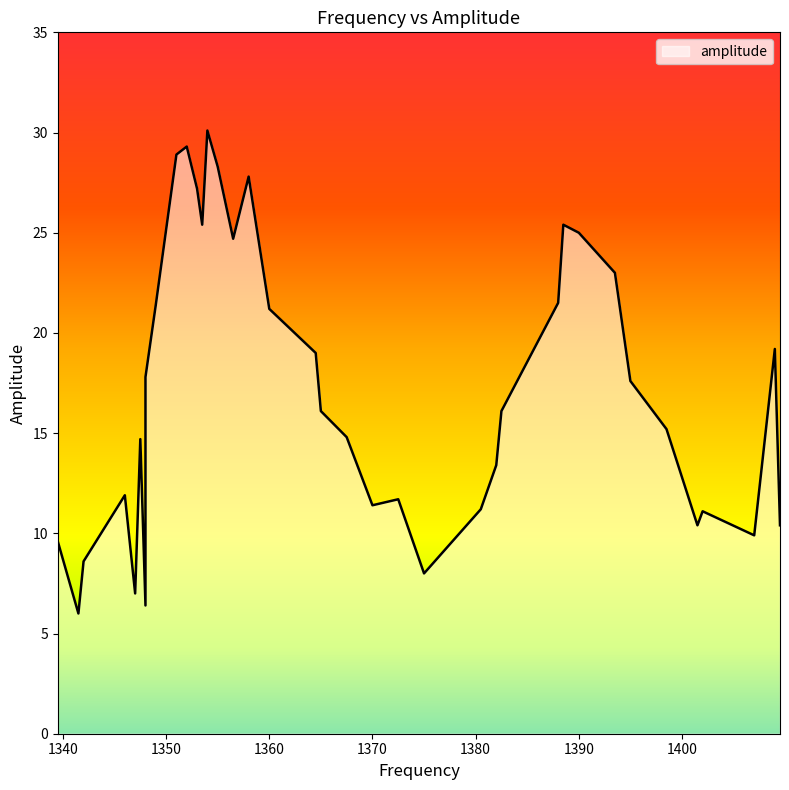

What is the maximum value shown in the chart?

30.1